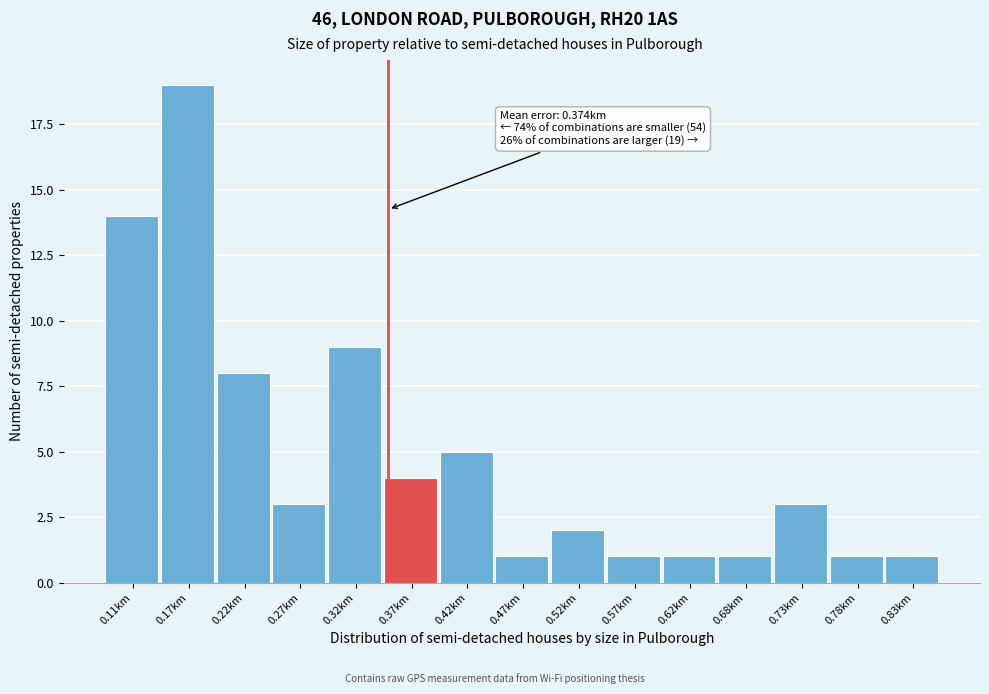

Reading left to right, what are all the values shown in this chart?

14	19	8	3	9	4	5	1	2	1	1	1	3	1	1